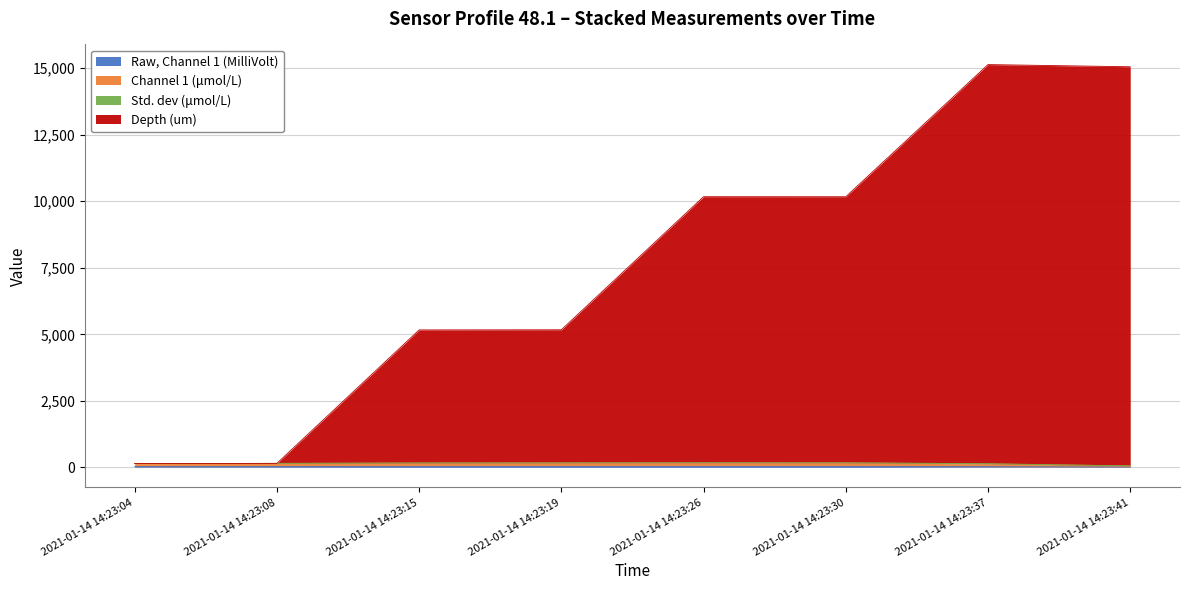

What is the difference between the maximum and minimum values in the Channel 1 (μmol/L) series?

119.2